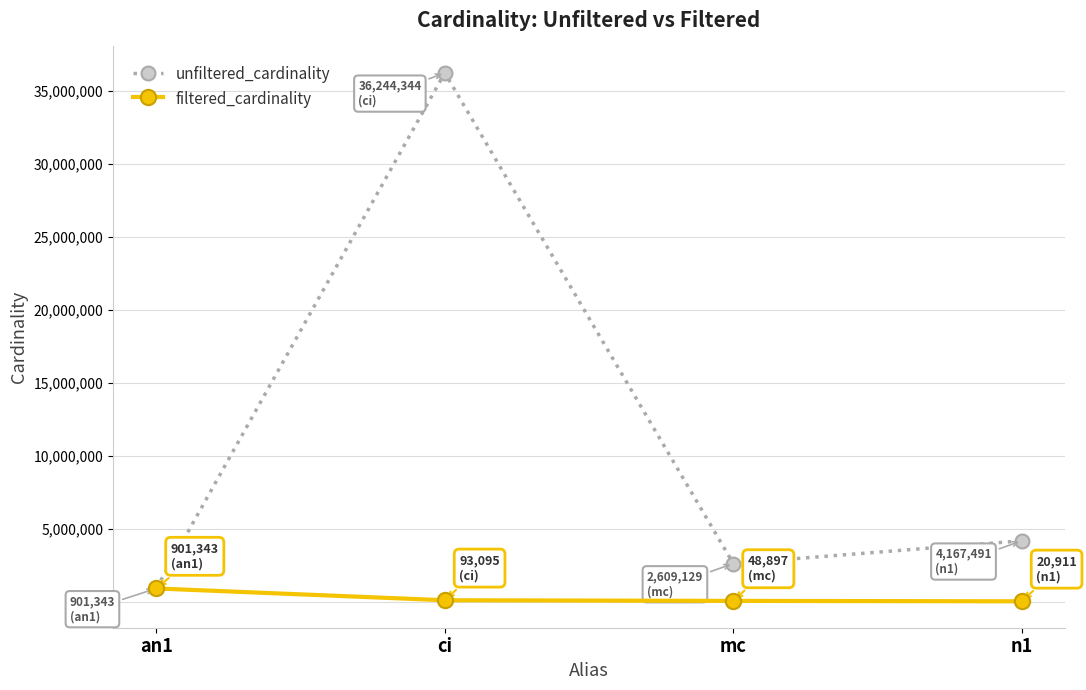

Rank the series at mc from lowest to highest value.

filtered_cardinality, unfiltered_cardinality